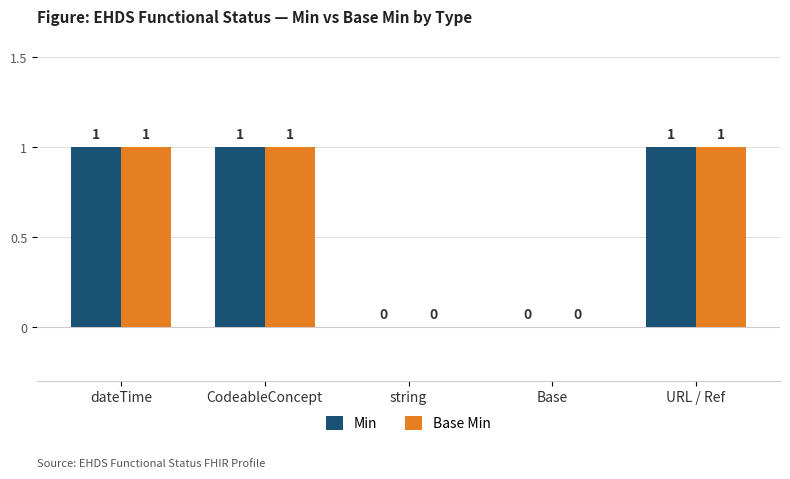

How many groups of bars are there?

5